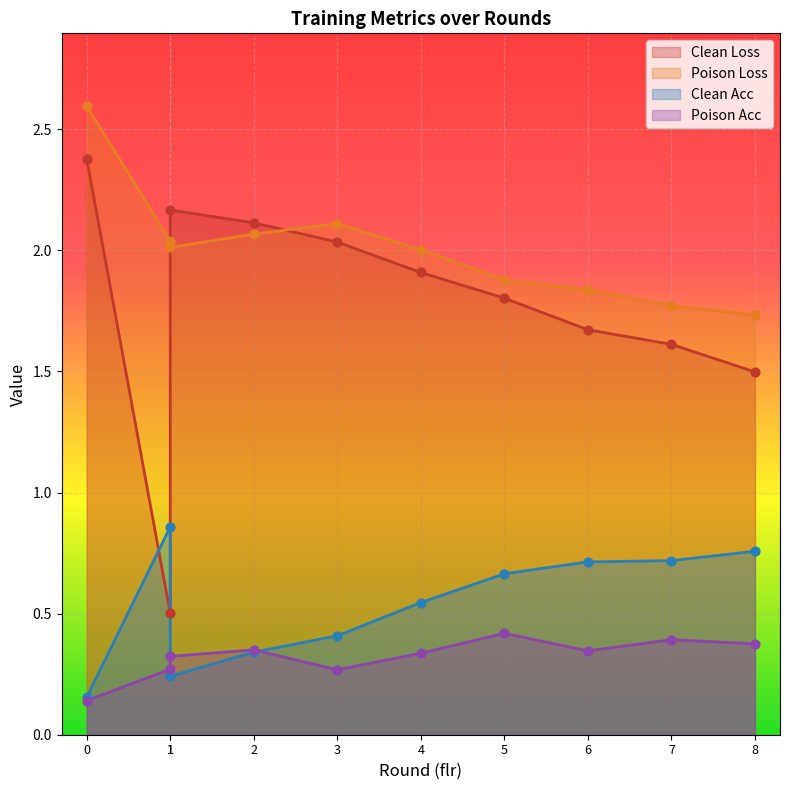

Which series has the largest total across all categories?

avg_poison_loss